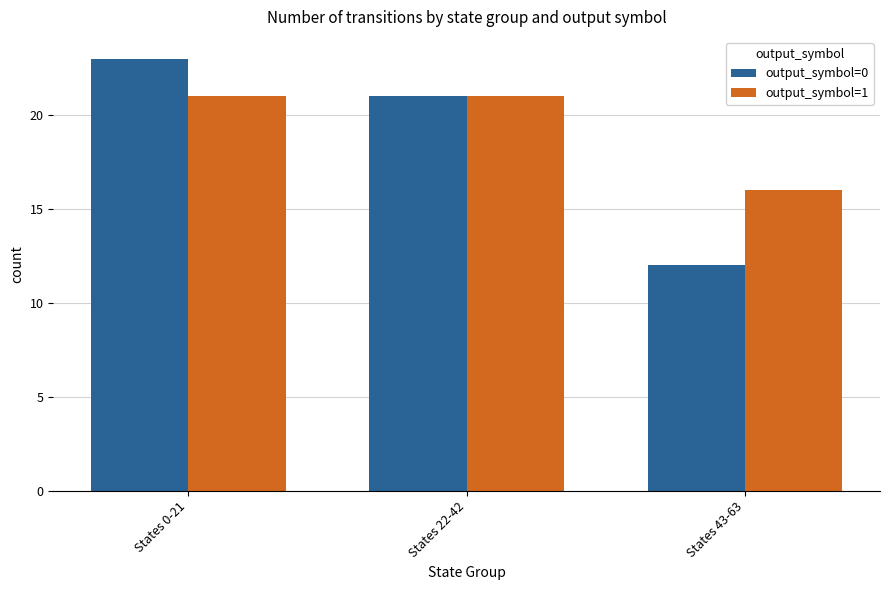

What is the label of the 2nd bar from the right?

States 22-42